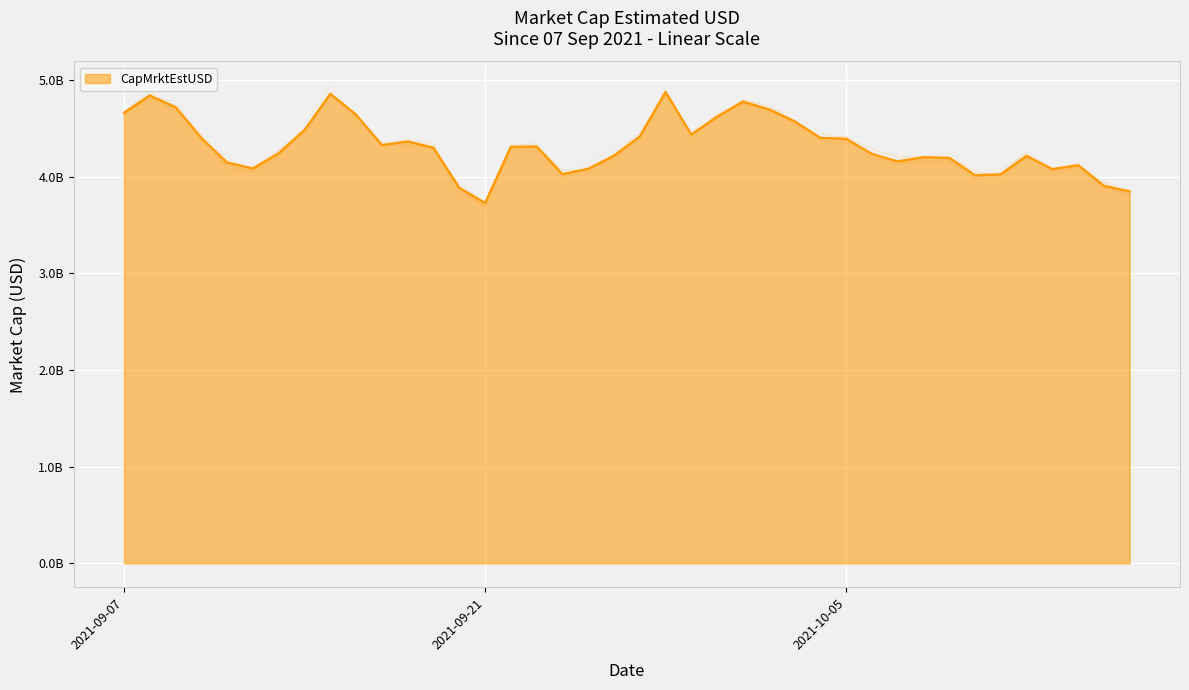

Reading left to right, transcribe all the data shown in this chart.

4664135068.9	4844152829.1	4721691964.7	4402434944.2	4149195441.8	4087618010.0	4245694844.9	4485528917.3	4860451092.2	4645730737.5	4329829070.6	4366729554.3	4302825673.8	3889074779.9	3730977592.1	4311341130.1	4314630089.6	4029717480.4	4083767803.0	4220270246.6	4419098361.7	4880107583.6	4438991532.3	4623368303.2	4780011041.9	4700882300.0	4576977547.6	4404626102.0	4393680081.8	4239389740.1	4161547230.9	4204544227.8	4198293285.8	4017577198.3	4027437523.7	4218510644.1	4080749225.8	4122440853.9	3908011533.3	3850669691.0